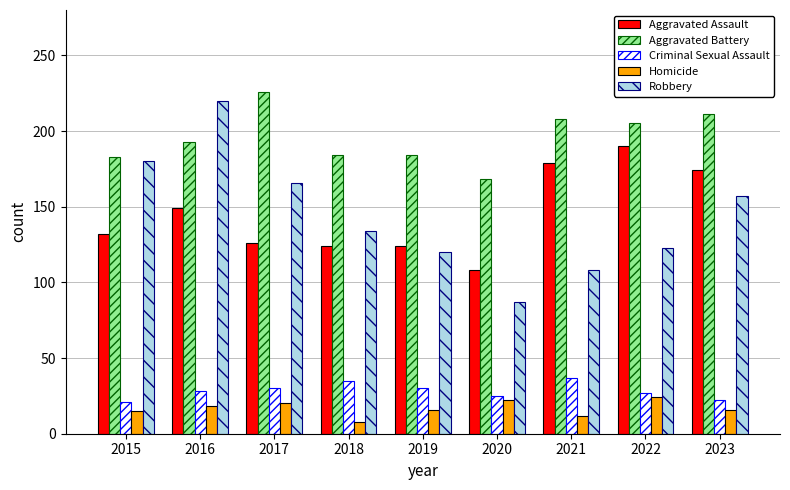

What is the total value across all series at 2019?

474